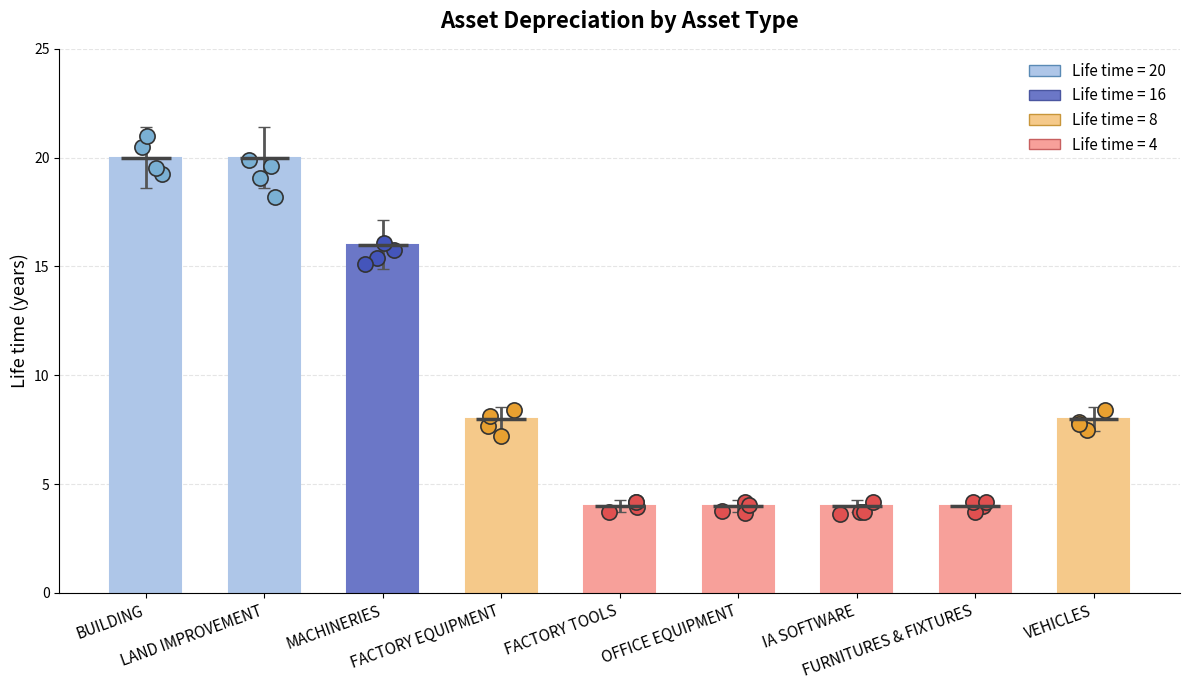

Approximately how many times larger is the value at VEHICLES compared to BUILDING?

0.4